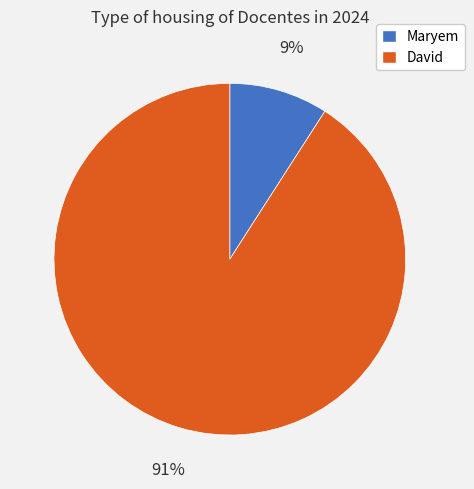

Is there any slice that represents more than half of the pie?

Yes